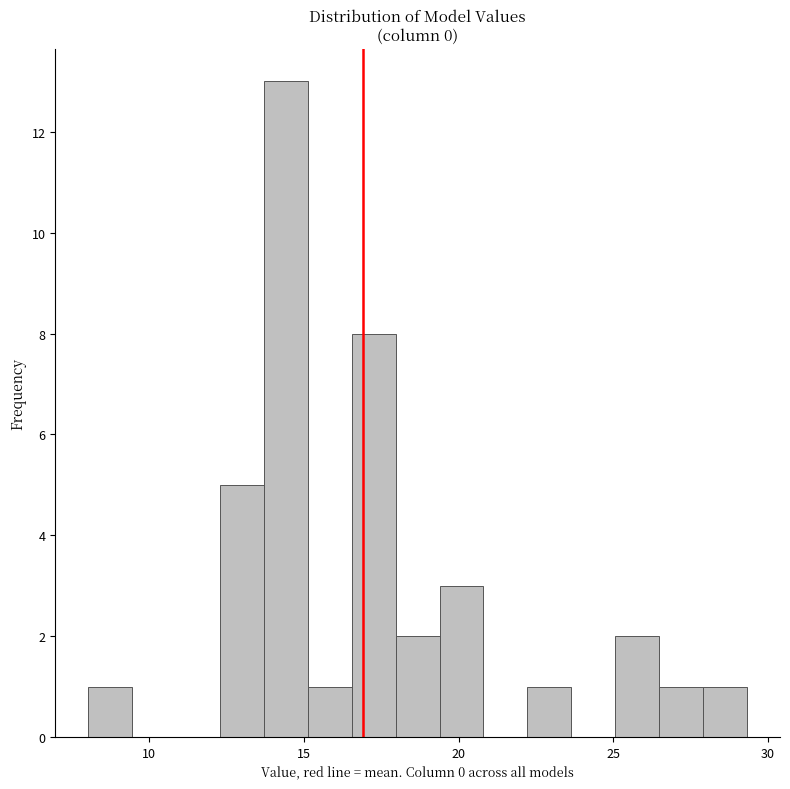

Read against the x-axis, roughly where is the centre of the tallest bar?

14.5